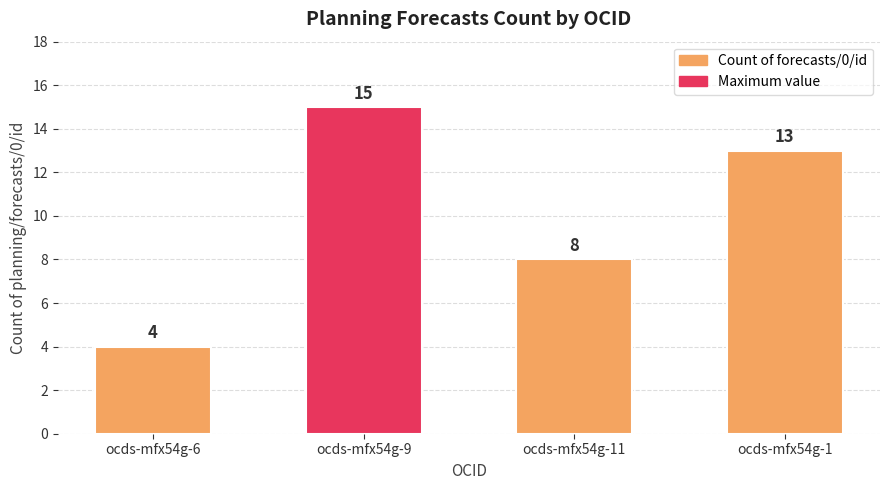

What is the minimum value shown in the chart?

4